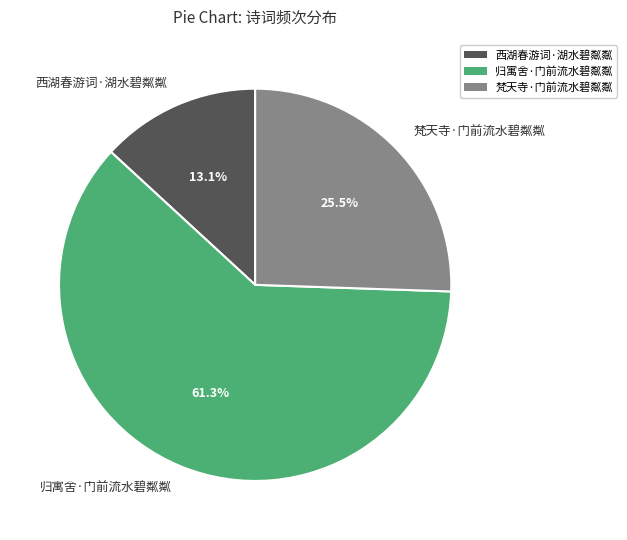

What is the ratio of the value at 归寓舍·门前流水碧粼粼 to the value at 梵天寺·门前流水碧粼粼?

2.4